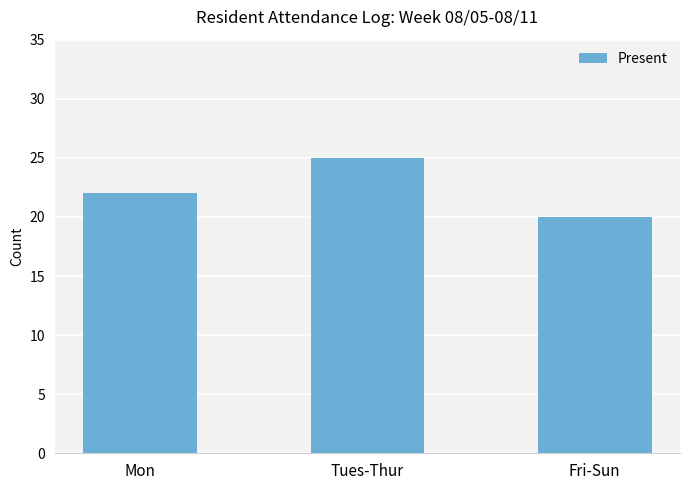

What is the greatest value displayed?

25